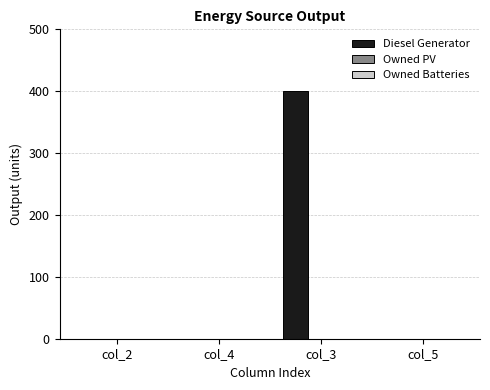

What is the greatest value displayed?

400